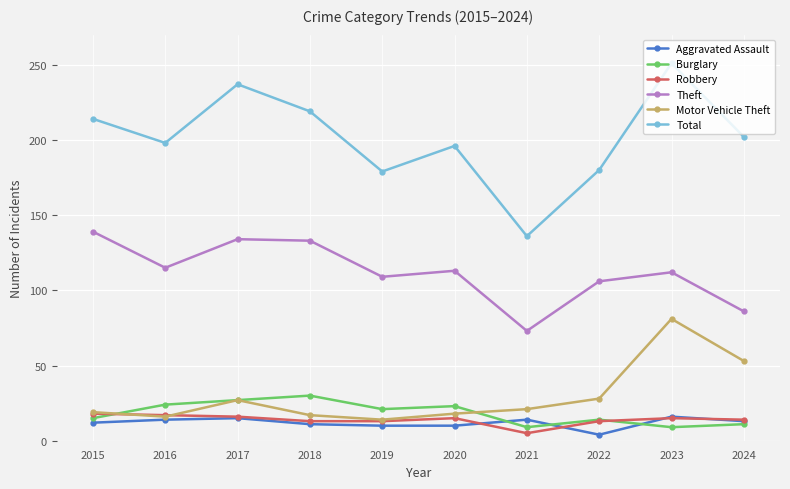

What is the difference between the second highest and minimum values in the Motor Vehicle Theft series?

39